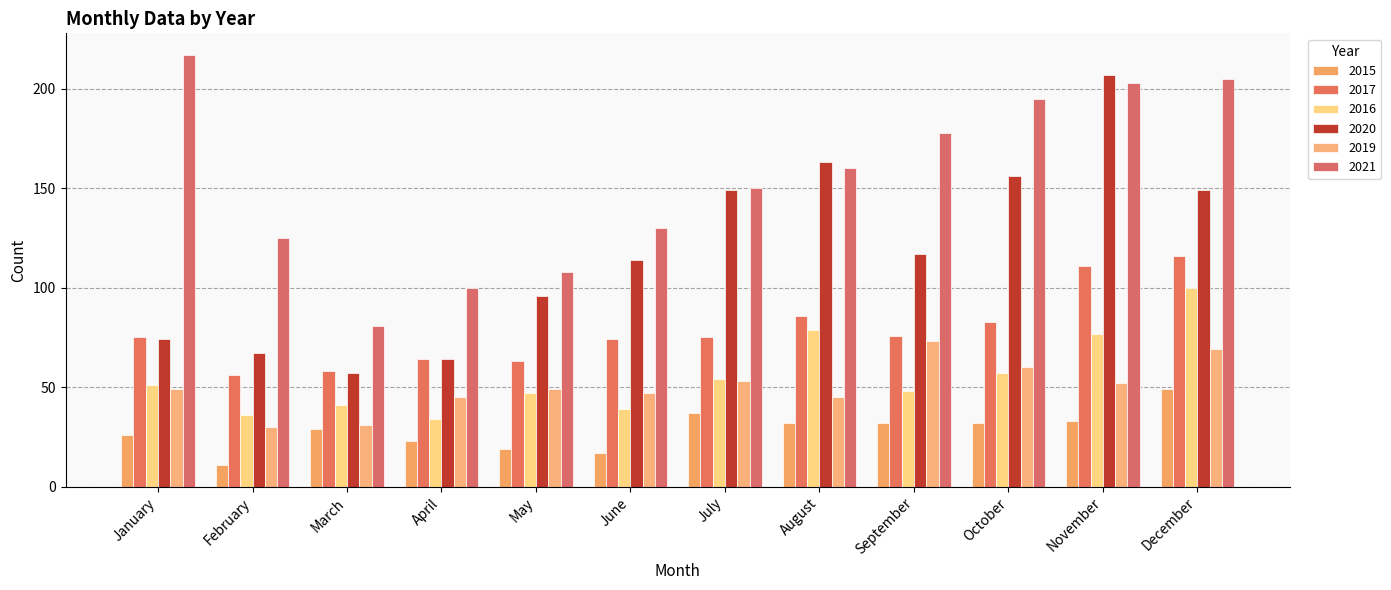

What is the highest value of the 2019 series?

73